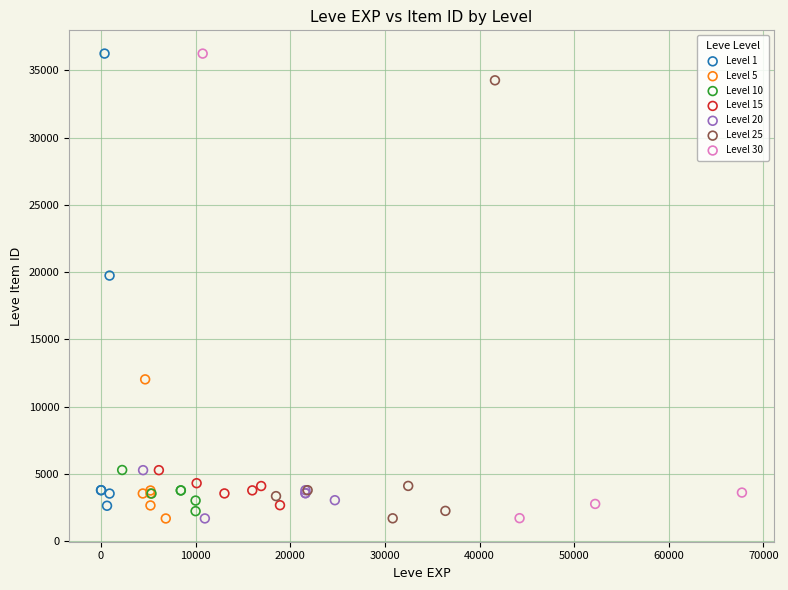

What are all the series names shown in the legend?

Level 1, Level 5, Level 10, Level 15, Level 20, Level 25, Level 30